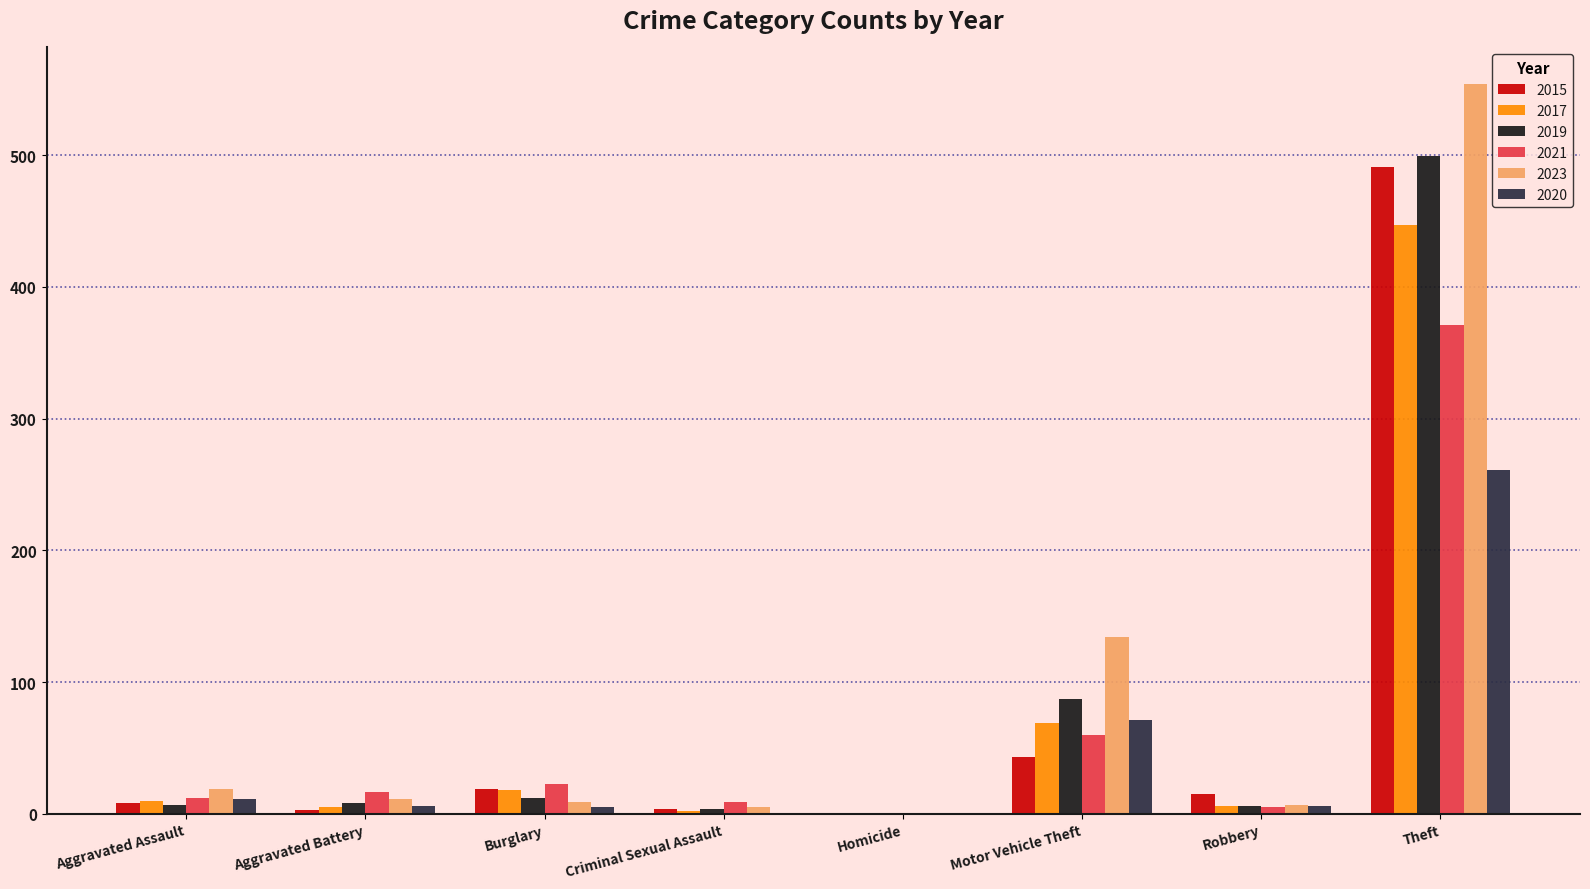

Which series changed the most between Aggravated Assault and Motor Vehicle Theft?

2023